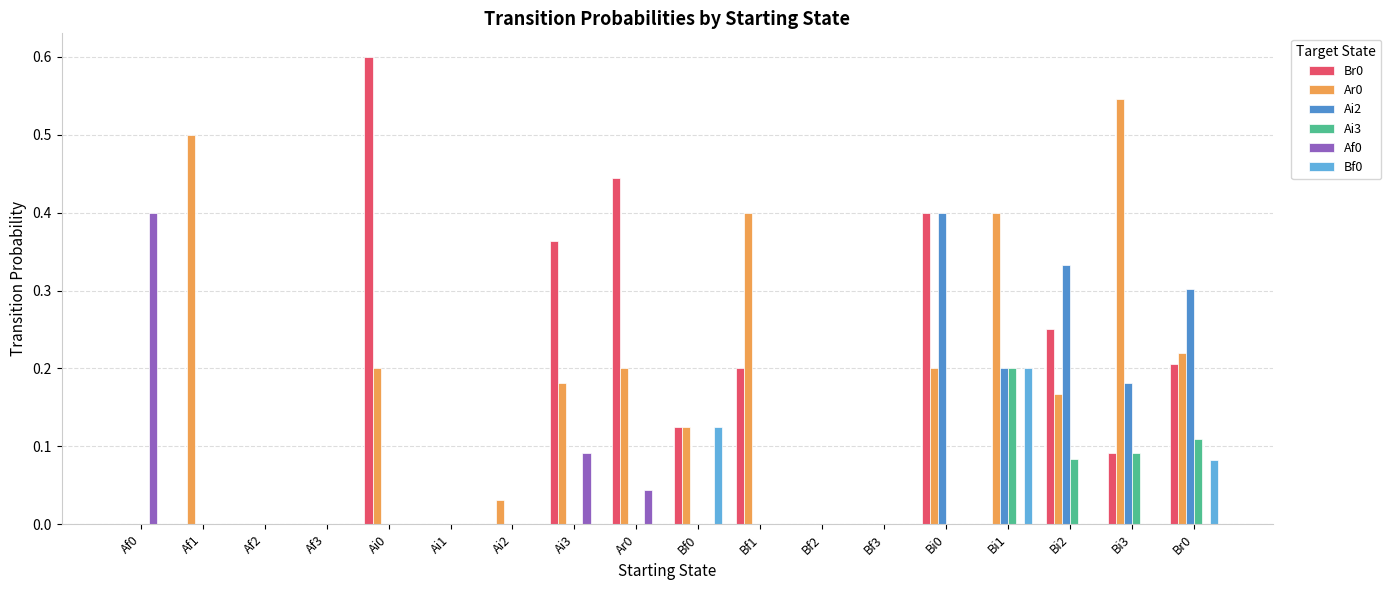

Reading right to left, extract all data points from this chart.

Br0: Br0=0.2	Bi3=0.1	Bi2=0.2	Bi1=0.0	Bi0=0.4	Bf3=0.0	Bf2=0.0	Bf1=0.2	Bf0=0.1	Ar0=0.4	Ai3=0.4	Ai2=0.0	Ai1=0.0	Ai0=0.6	Af3=0.0	Af2=0.0	Af1=0.0	Af0=0.0
Ar0: Br0=0.2	Bi3=0.5	Bi2=0.2	Bi1=0.4	Bi0=0.2	Bf3=0.0	Bf2=0.0	Bf1=0.4	Bf0=0.1	Ar0=0.2	Ai3=0.2	Ai2=0.0	Ai1=0.0	Ai0=0.2	Af3=0.0	Af2=0.0	Af1=0.5	Af0=0.0
Ai2: Br0=0.3	Bi3=0.2	Bi2=0.3	Bi1=0.2	Bi0=0.4	Bf3=0.0	Bf2=0.0	Bf1=0.0	Bf0=0.0	Ar0=0.0	Ai3=0.0	Ai2=0.0	Ai1=0.0	Ai0=0.0	Af3=0.0	Af2=0.0	Af1=0.0	Af0=0.0
Ai3: Br0=0.1	Bi3=0.1	Bi2=0.1	Bi1=0.2	Bi0=0.0	Bf3=0.0	Bf2=0.0	Bf1=0.0	Bf0=0.0	Ar0=0.0	Ai3=0.0	Ai2=0.0	Ai1=0.0	Ai0=0.0	Af3=0.0	Af2=0.0	Af1=0.0	Af0=0.0
Af0: Br0=0.0	Bi3=0.0	Bi2=0.0	Bi1=0.0	Bi0=0.0	Bf3=0.0	Bf2=0.0	Bf1=0.0	Bf0=0.0	Ar0=0.0	Ai3=0.1	Ai2=0.0	Ai1=0.0	Ai0=0.0	Af3=0.0	Af2=0.0	Af1=0.0	Af0=0.4
Bf0: Br0=0.1	Bi3=0.0	Bi2=0.0	Bi1=0.2	Bi0=0.0	Bf3=0.0	Bf2=0.0	Bf1=0.0	Bf0=0.1	Ar0=0.0	Ai3=0.0	Ai2=0.0	Ai1=0.0	Ai0=0.0	Af3=0.0	Af2=0.0	Af1=0.0	Af0=0.0